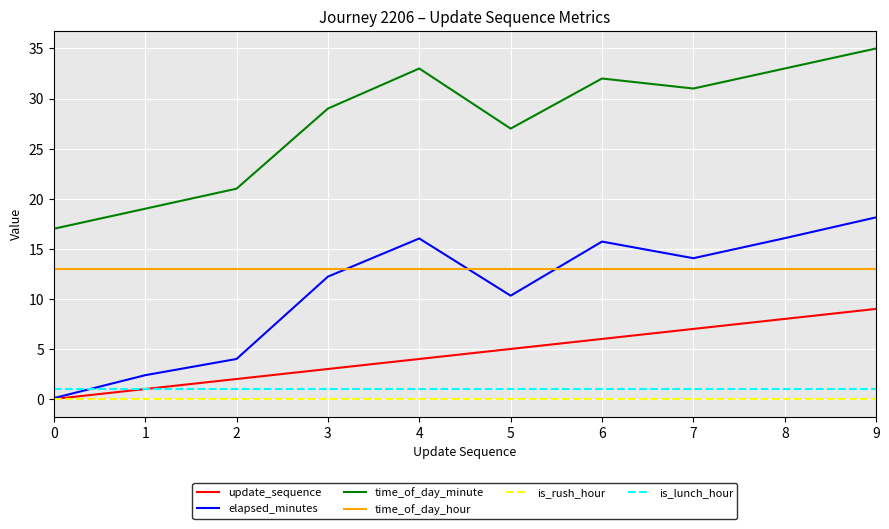

True or false: time_of_day_hour and elapsed_minutes cross at least once.

True